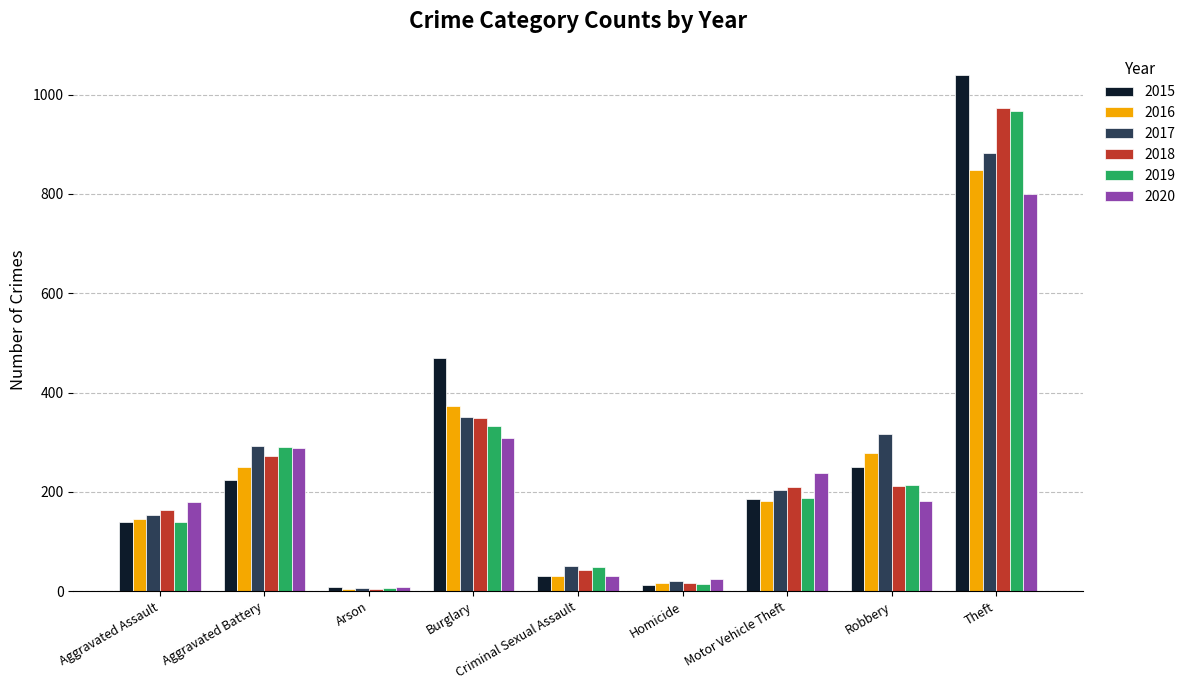

What is the sum of all 2018 values?

2242